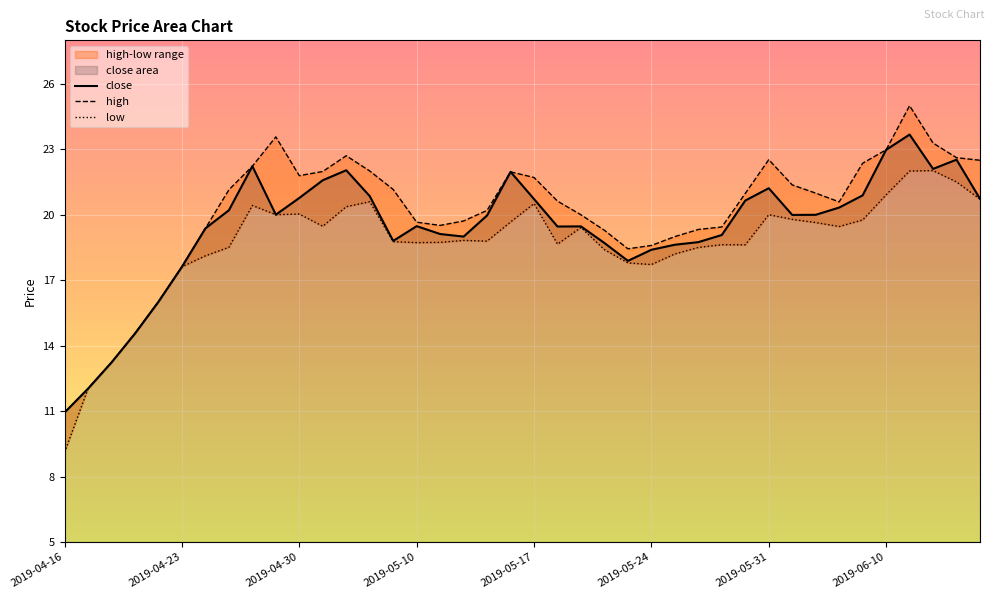

What is the highest value of the close series?

23.7